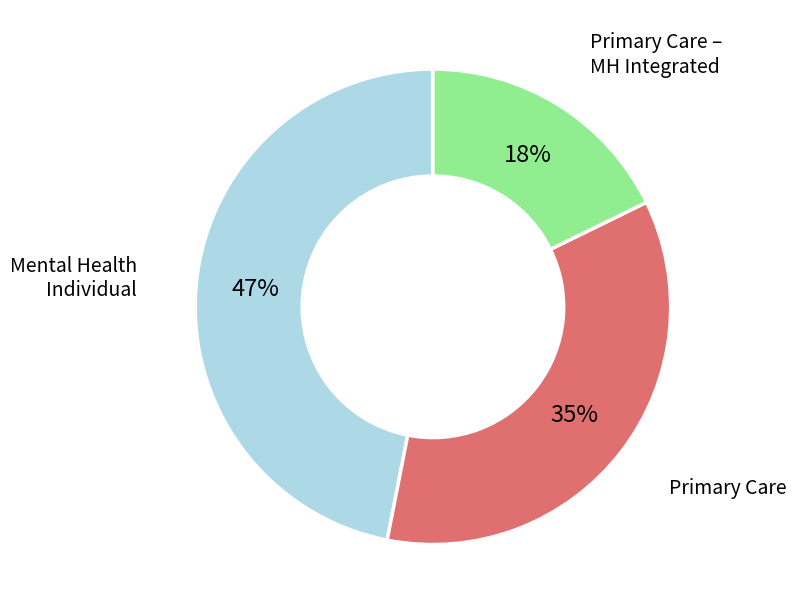

To the nearest percent, what is the average slice percentage?

33%